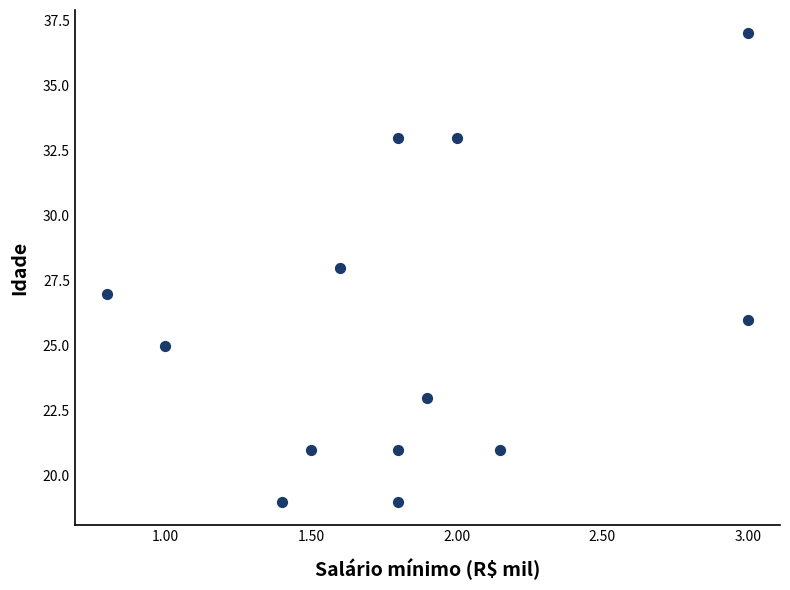

What is the range of Y values (max minus min)?

18